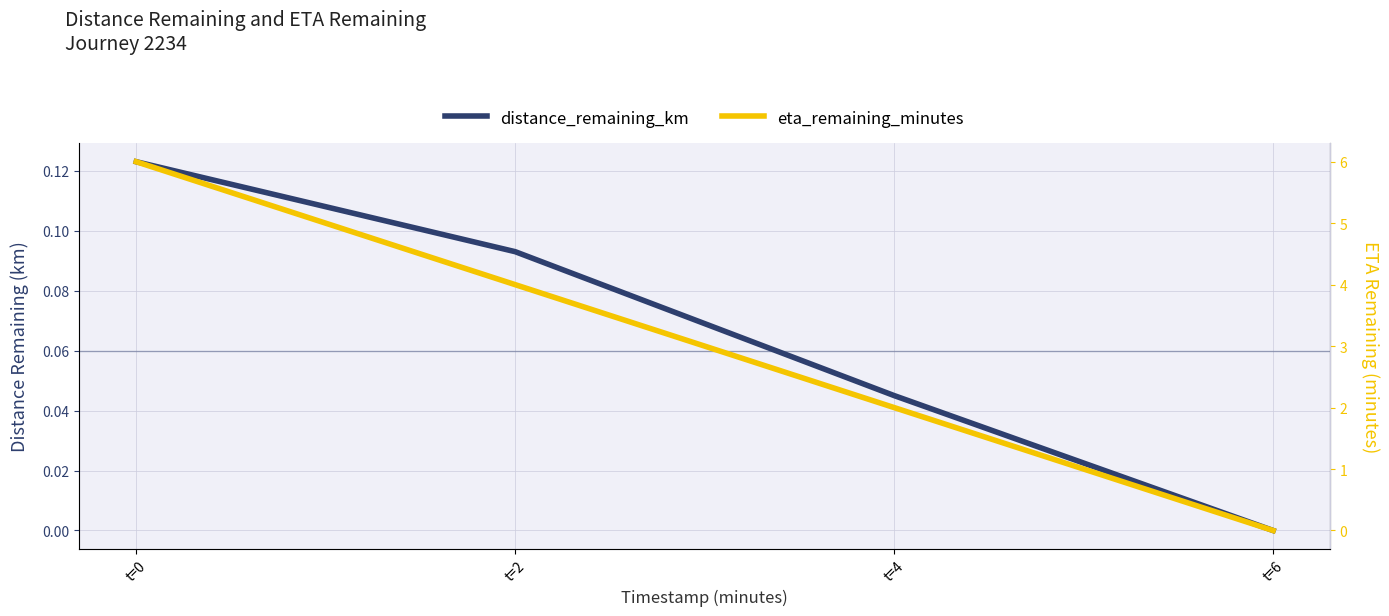

Rank the series by their average value, from highest to lowest.

eta_remaining_minutes, distance_remaining_km